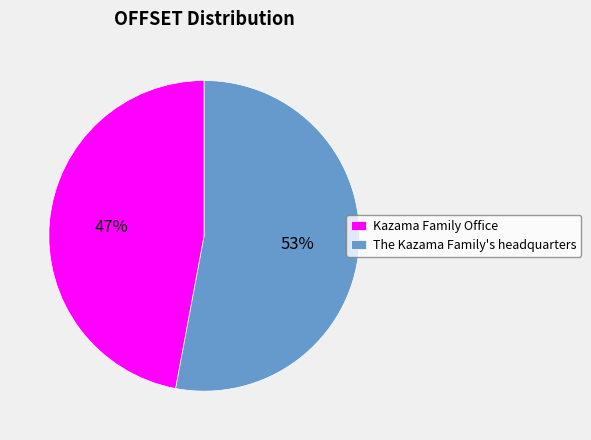

To the nearest percent, what is the difference between the Kazama Family Office and The Kazama Family's headquarters slice percentages?

6%